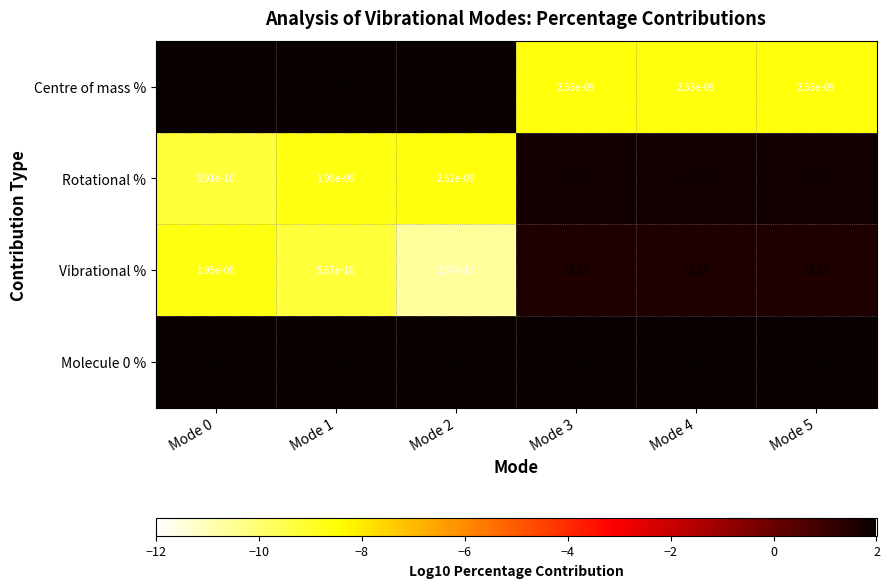

Which series has the largest range (max minus min)?

Centre of mass %